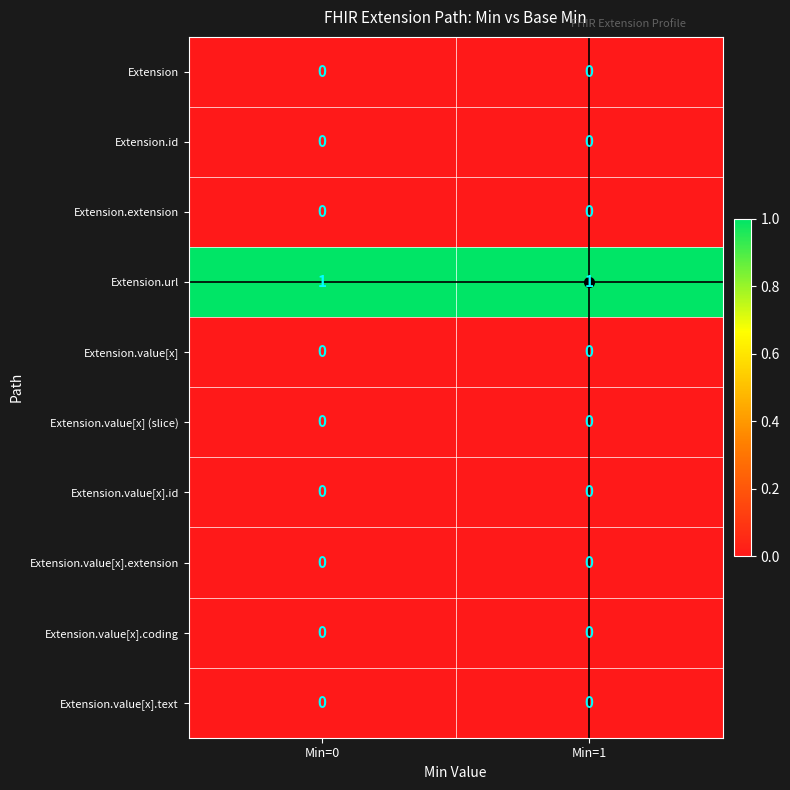

The value of Extension.id at Min=1 is 0. True or false?

True